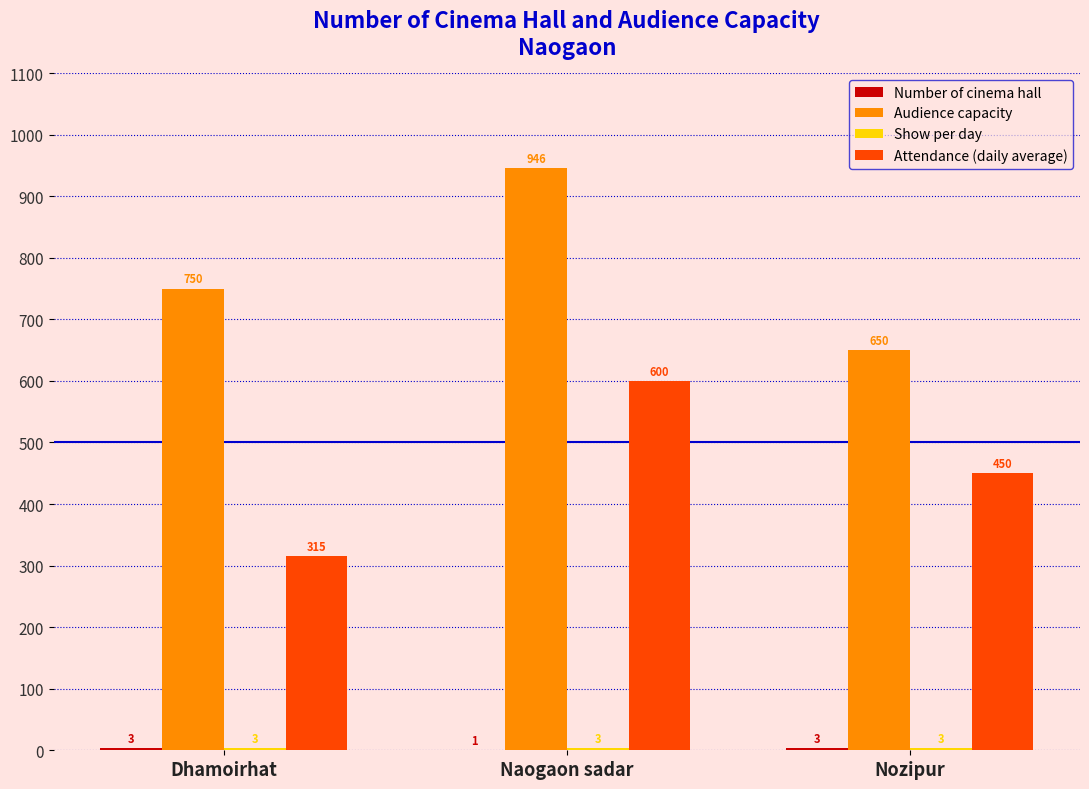

At which category does the chart reach its peak across all series?

Naogaon sadar